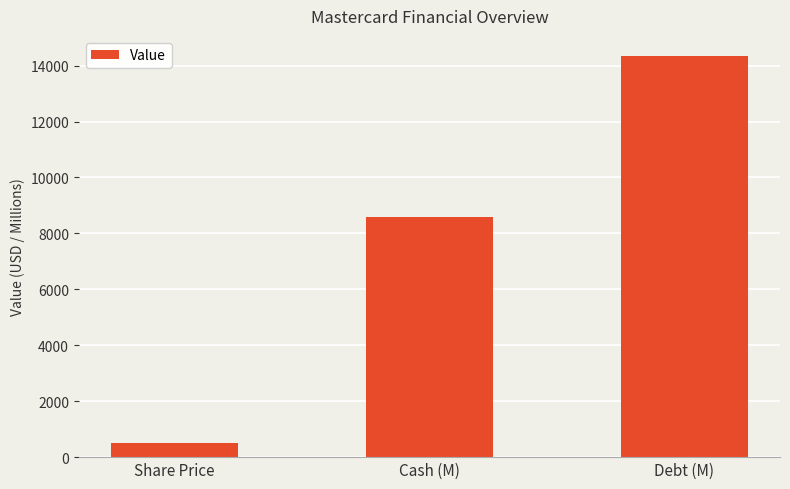

What is the sum of all values?

23453.9